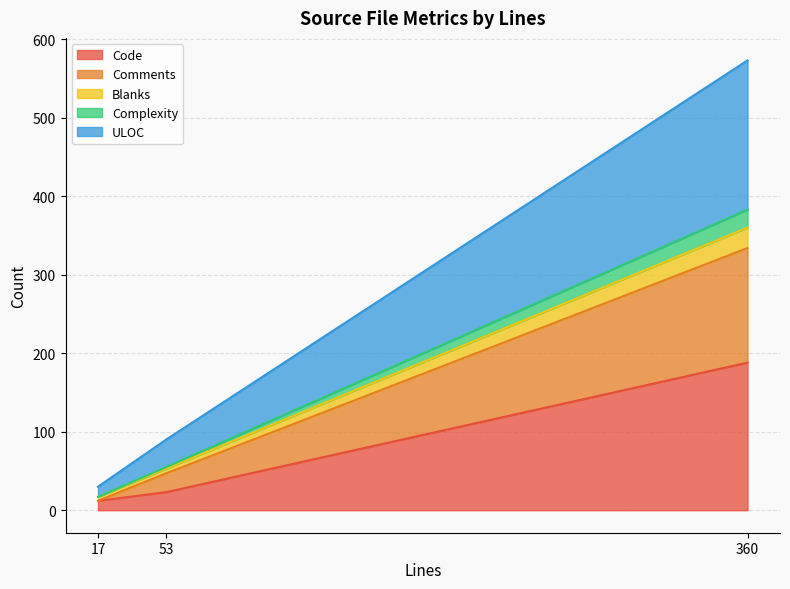

Where is Code nearest to the value 100?

53